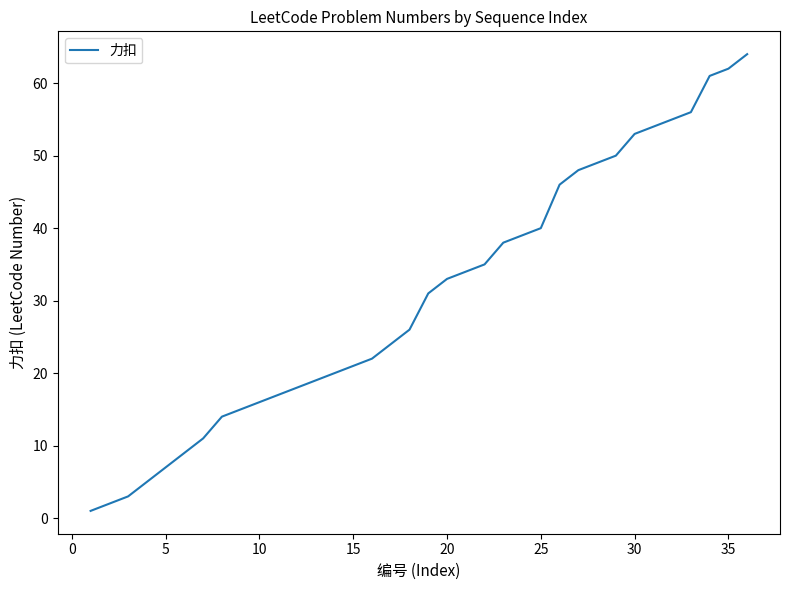

What is the maximum value shown in the chart?

64